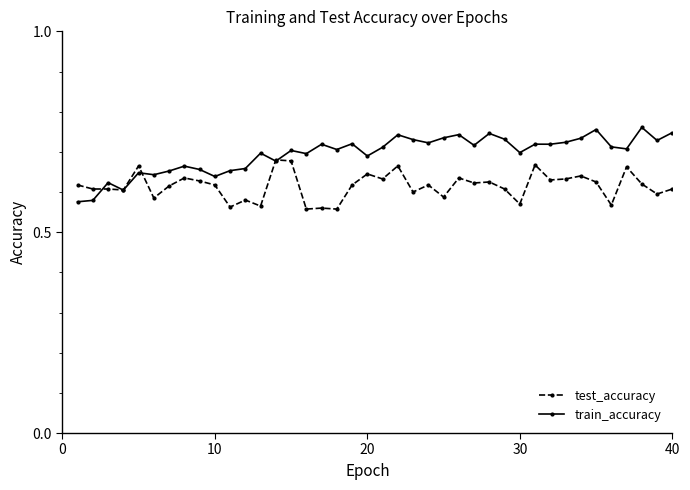

Which series has the widest spread of values?

train_accuracy